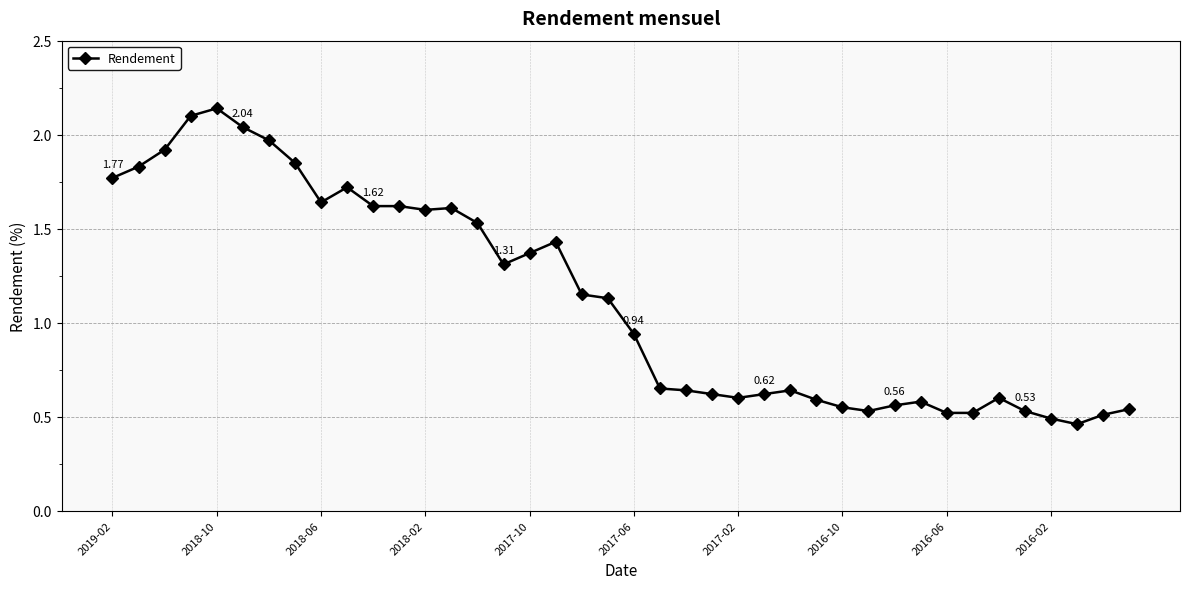

True or false: there are more than 2 points higher than both neighbors.

True